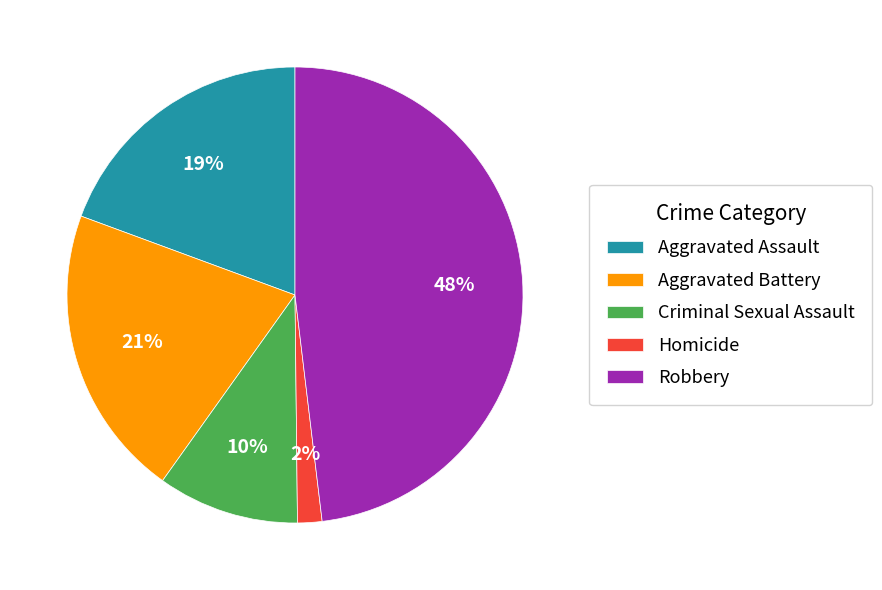

True or false: Aggravated Battery accounts for 21% of the total.

True